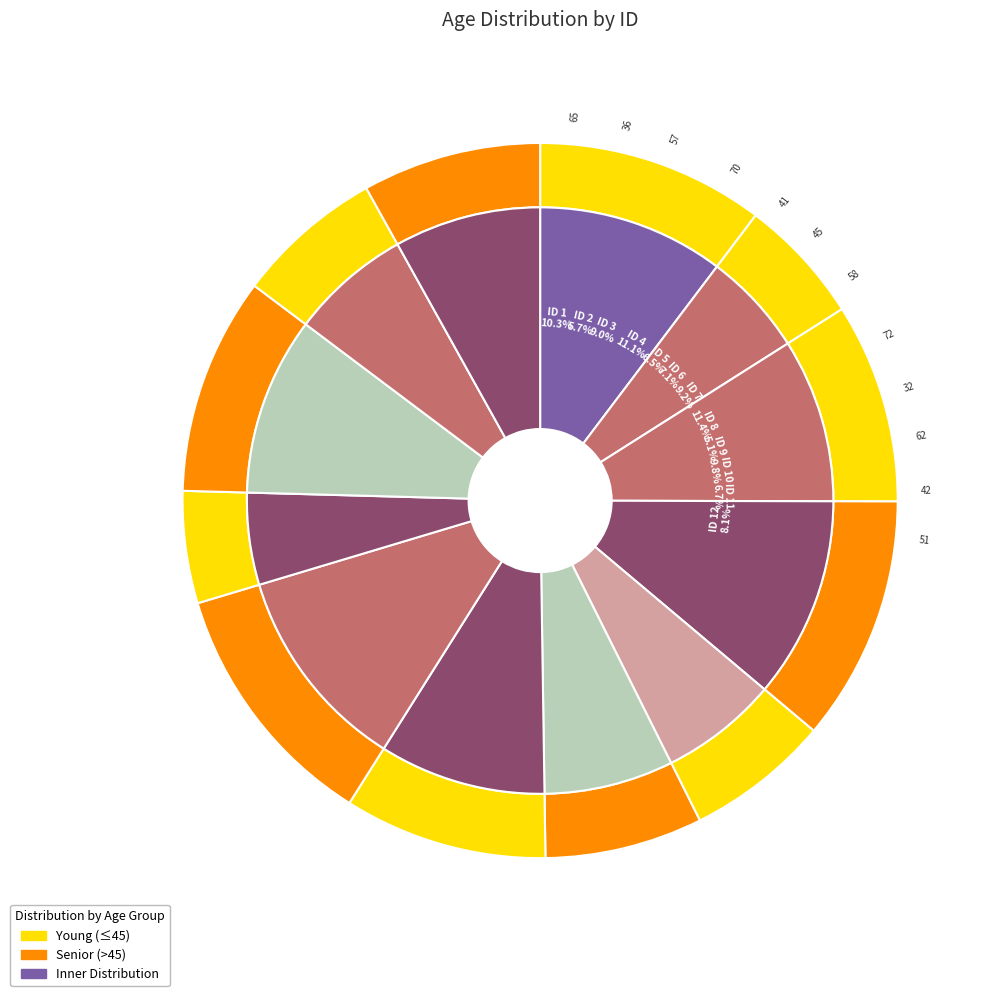

What is the change in value from 2 to 10?

+26